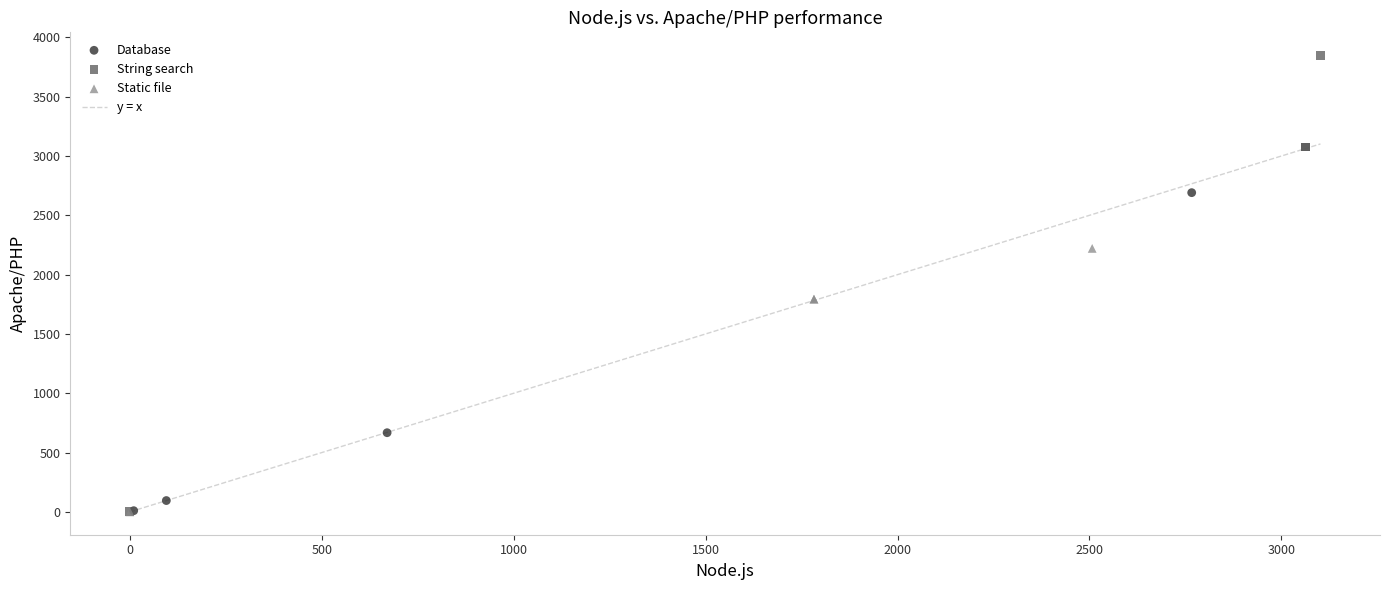

Which series has the widest spread of Y values?

String search